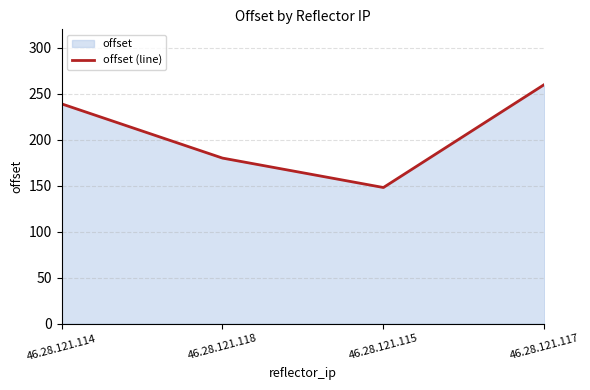

Count the number of values greater than 239.

1